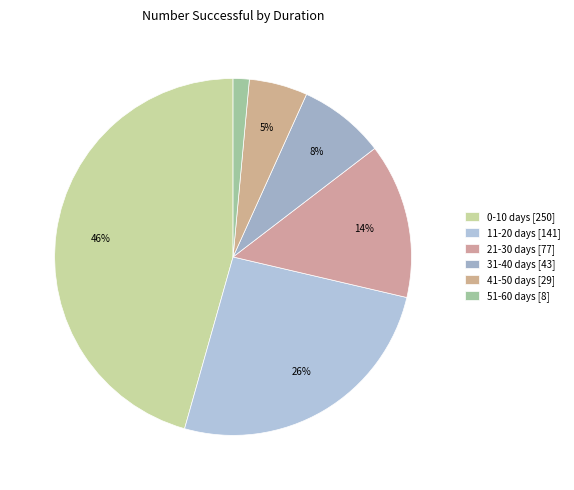

How many slices are in this pie chart?

6